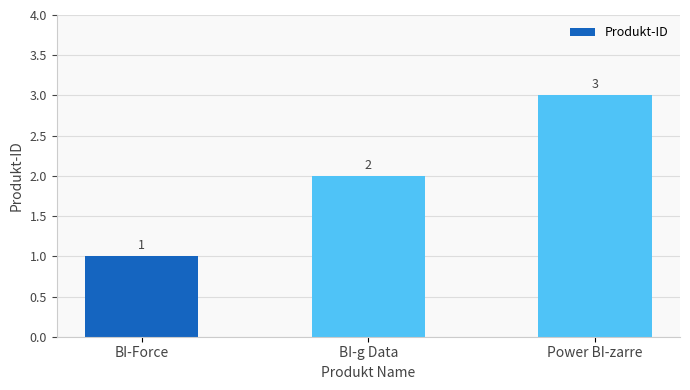

What is the value of the 1st bar from the left?

1